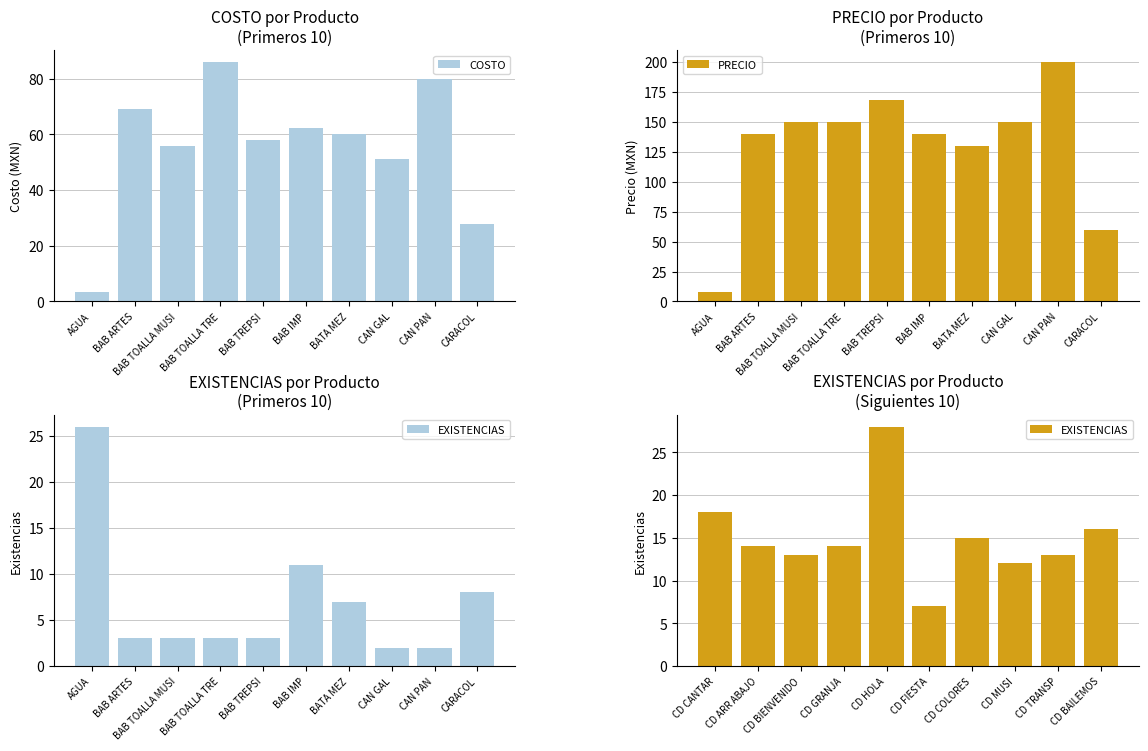

Rank the categories by COSTO value from highest to lowest.

BAB TOALLA TRE, CAN PAN, BAB ARTES, BAB IMP, BATA MEZ, BAB TREPSI, BAB TOALLA MUSI, CAN GAL, CARACOL, AGUA